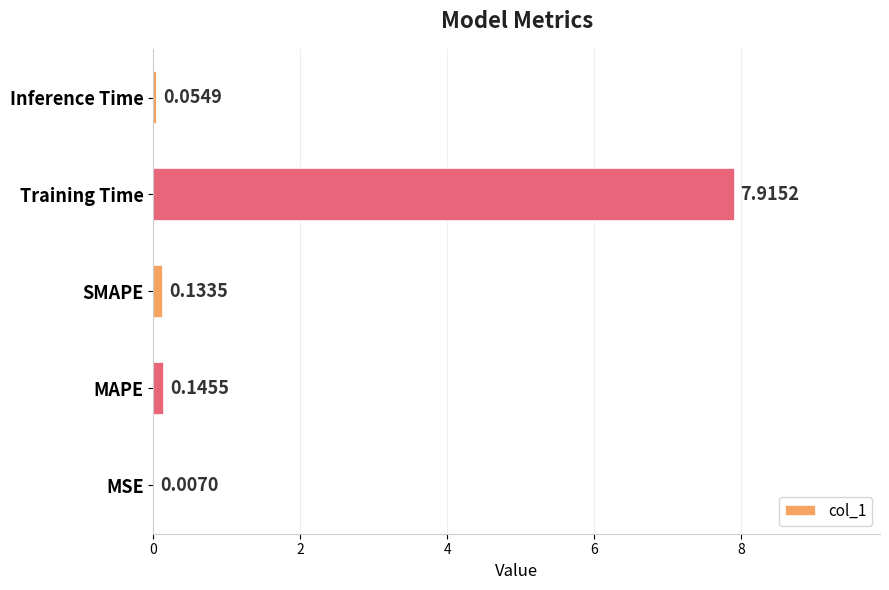

Where is the data nearest to the value 3?

MAPE